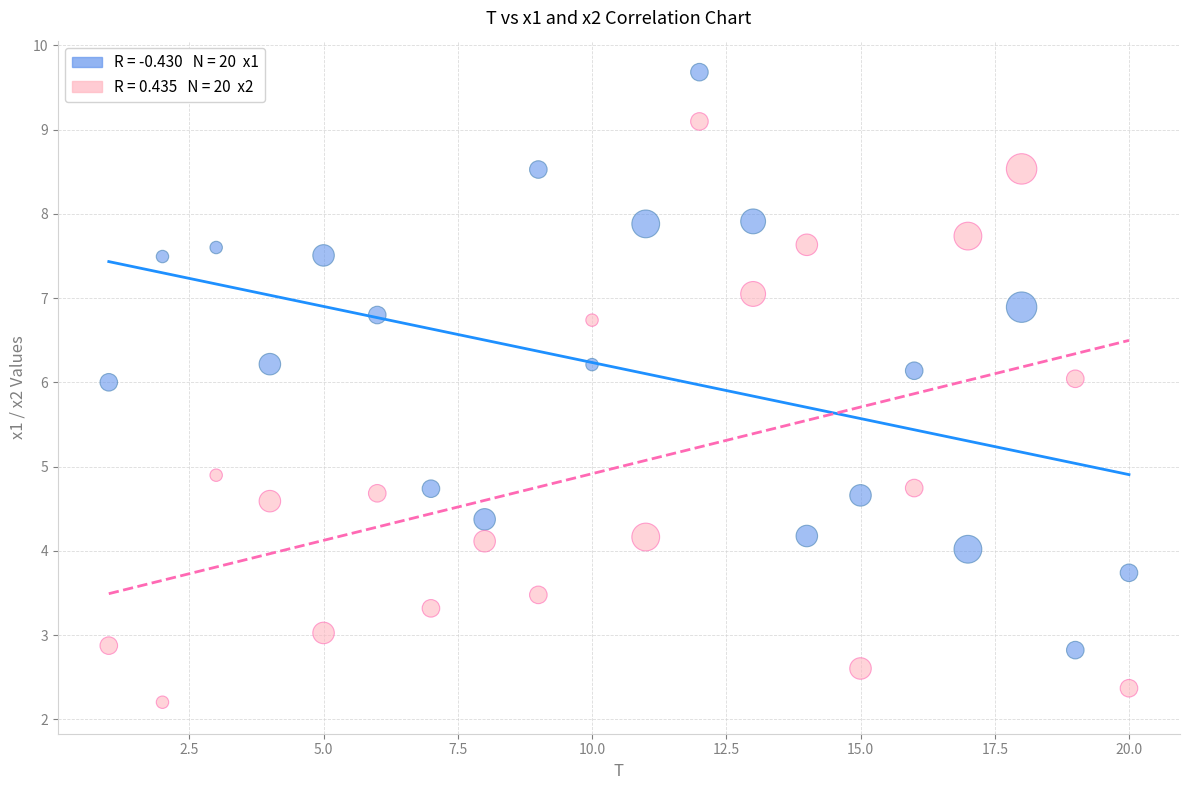

Across all series, what Y value is closest to 5?

4.9